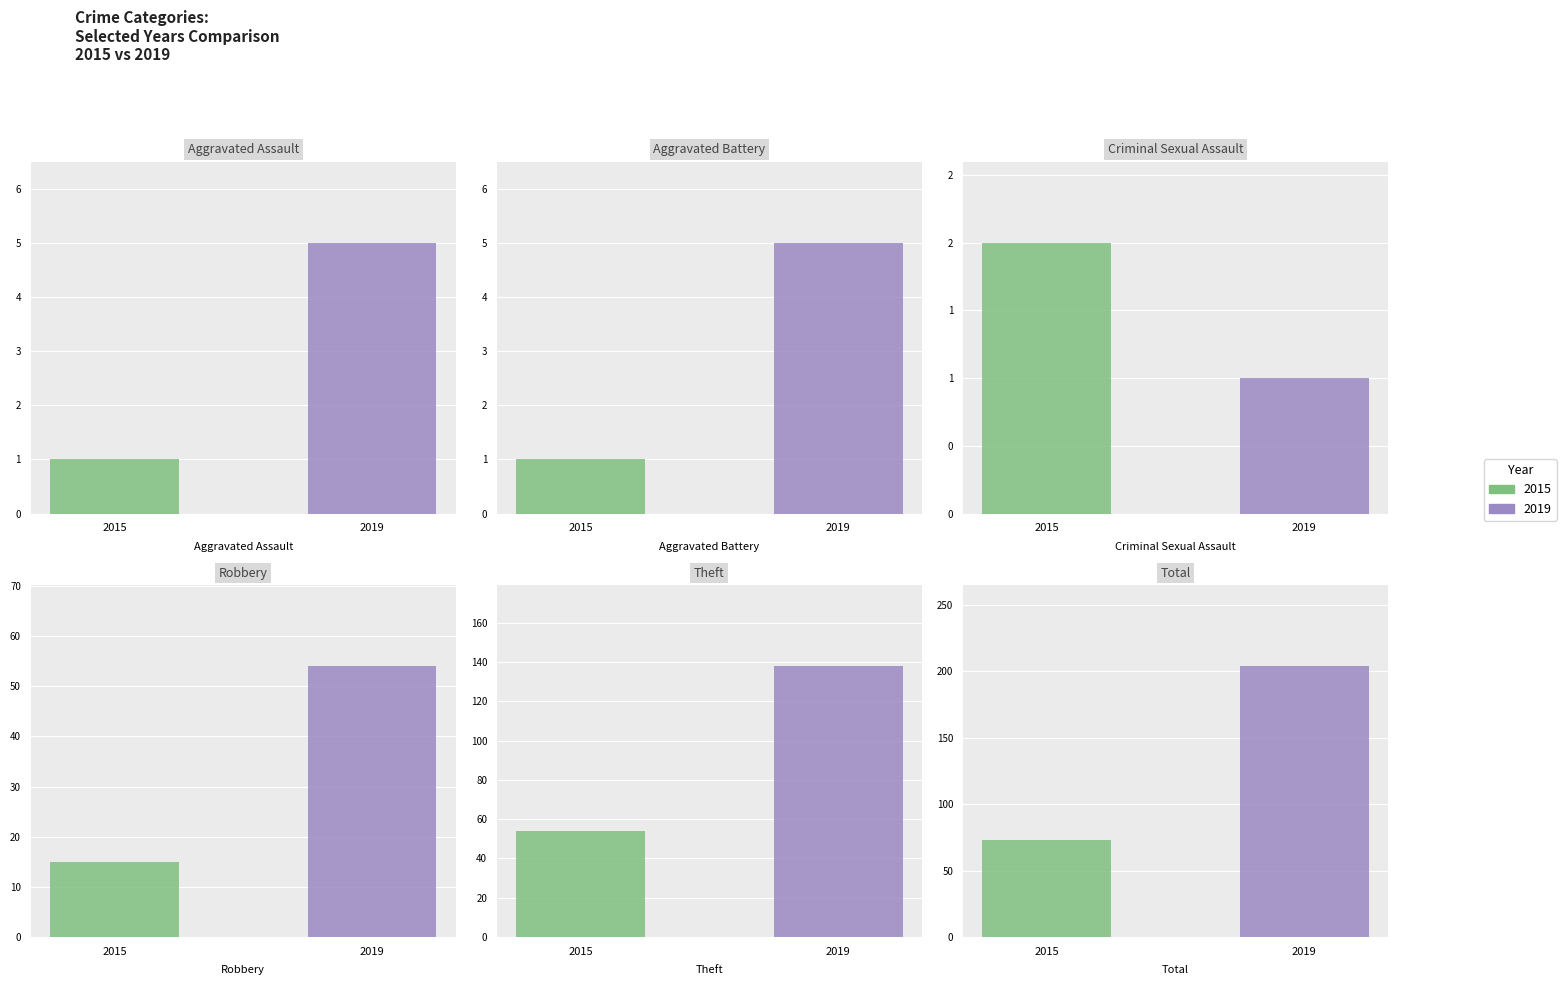

What is the difference between the maximum and minimum values in the 2019 series?

203